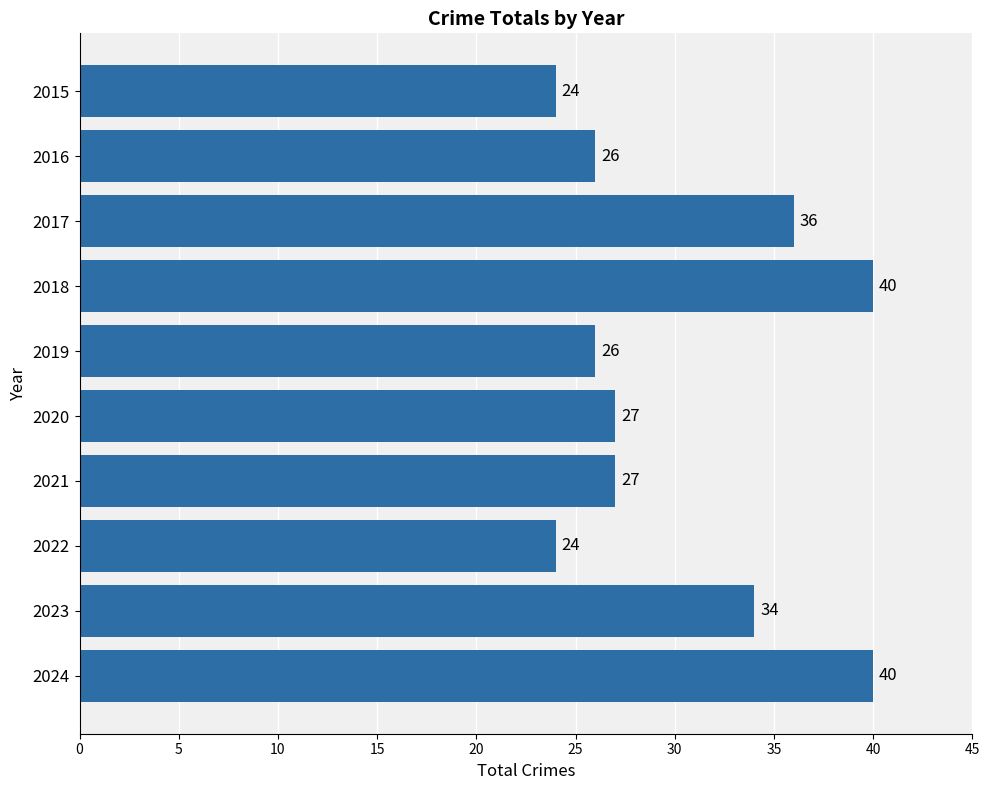

What is the average value?

30